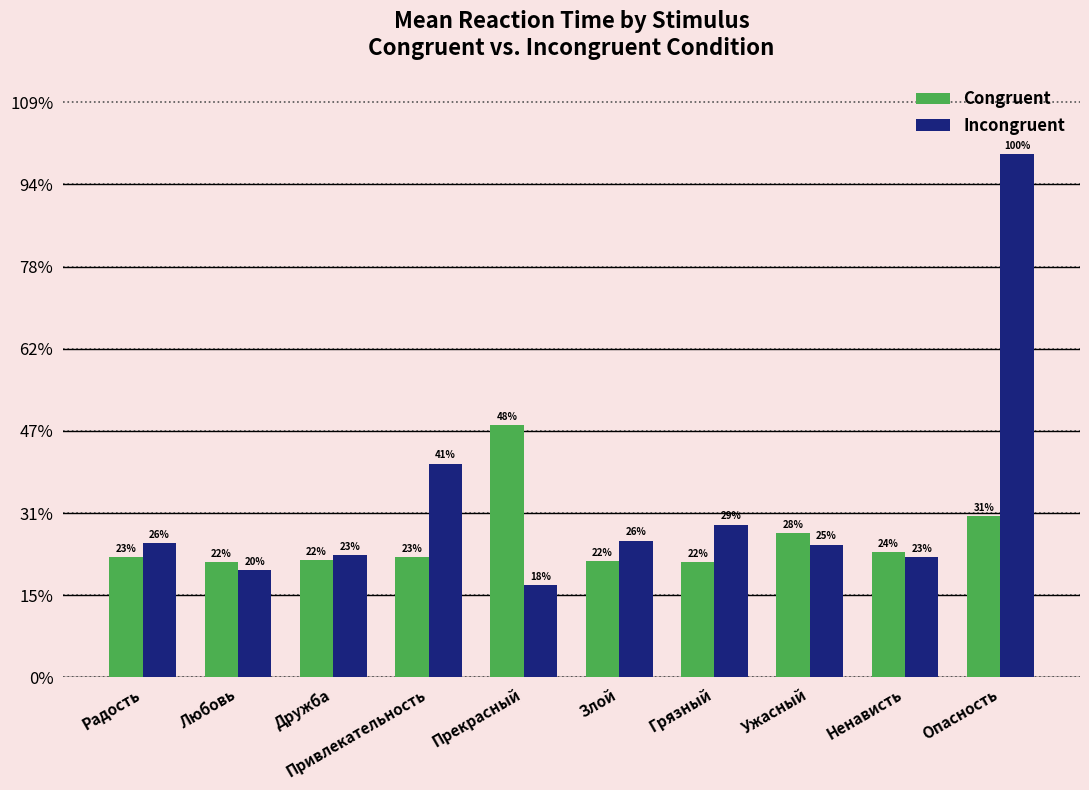

Which series has the largest total across all categories?

Incongruent